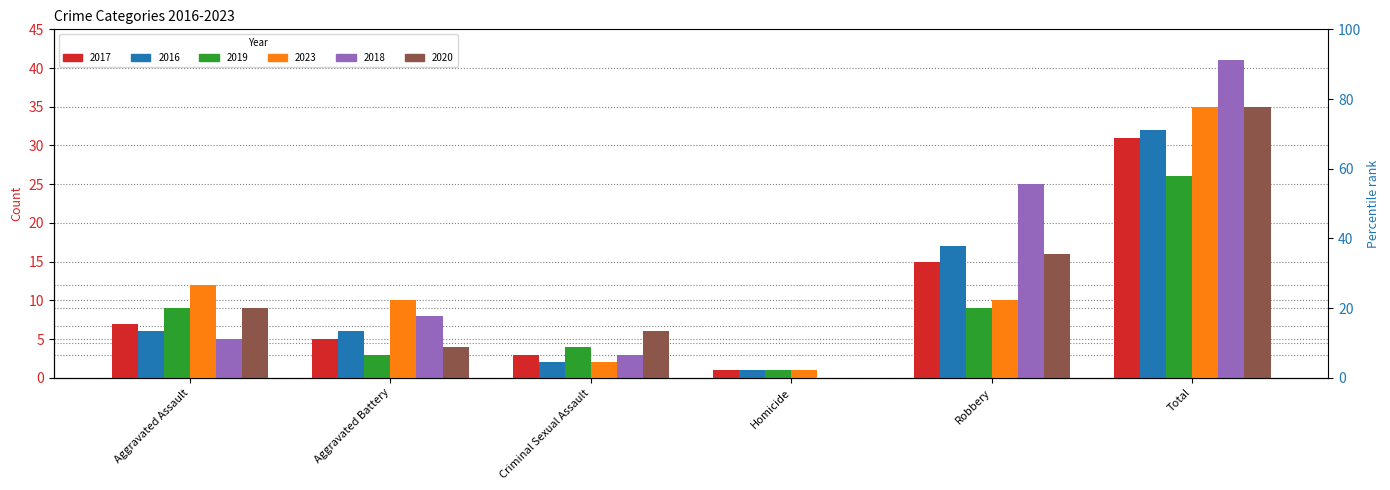

Which series has the widest spread of values?

2018